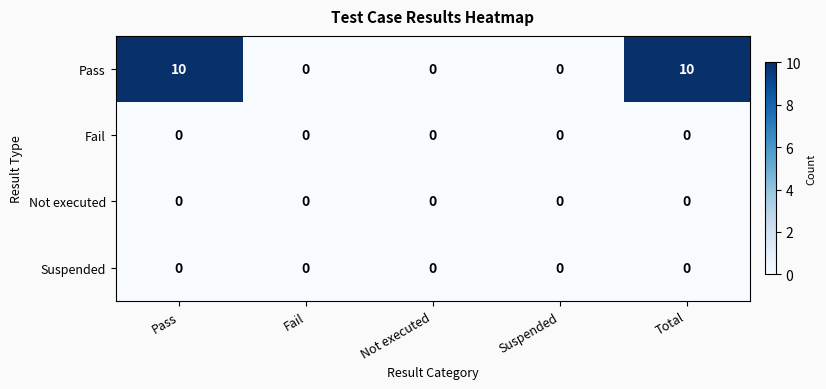

What is the spread (max minus min) of values at Total?

10